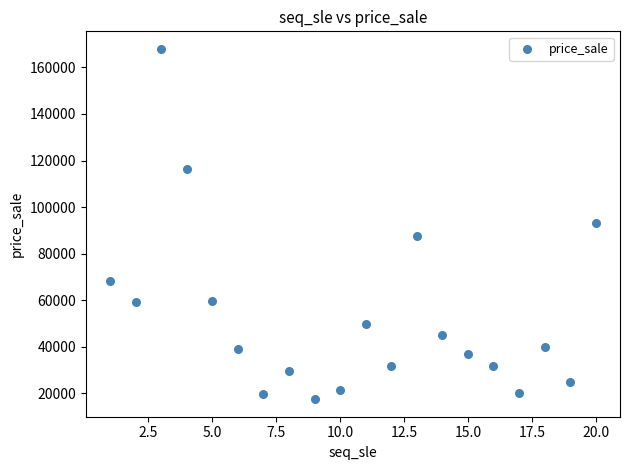

What is the range of Y values (max minus min)?

150600